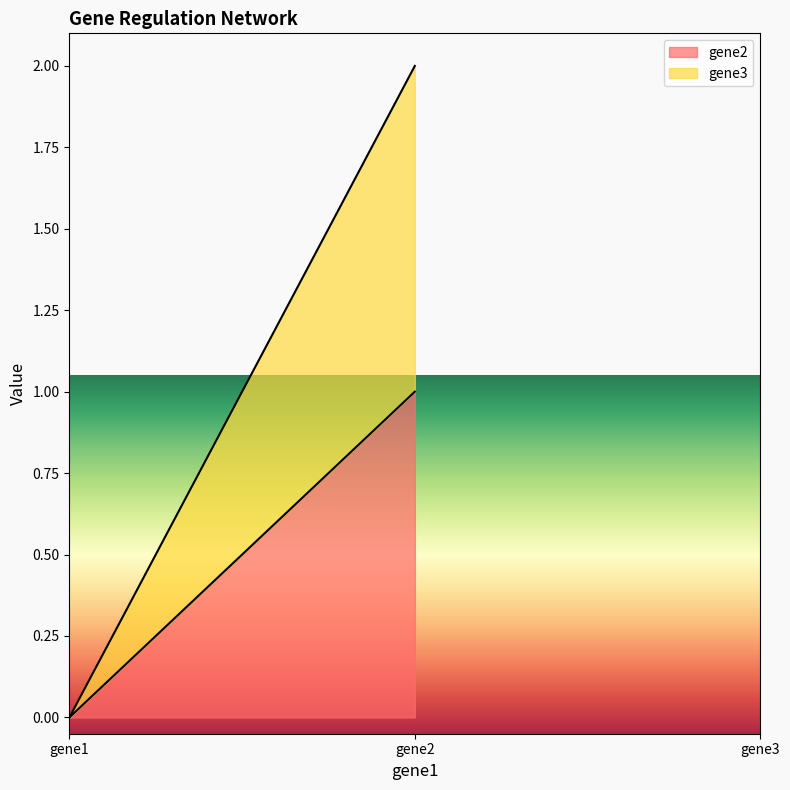

What is the difference between the maximum and minimum values in the gene2 series?

1